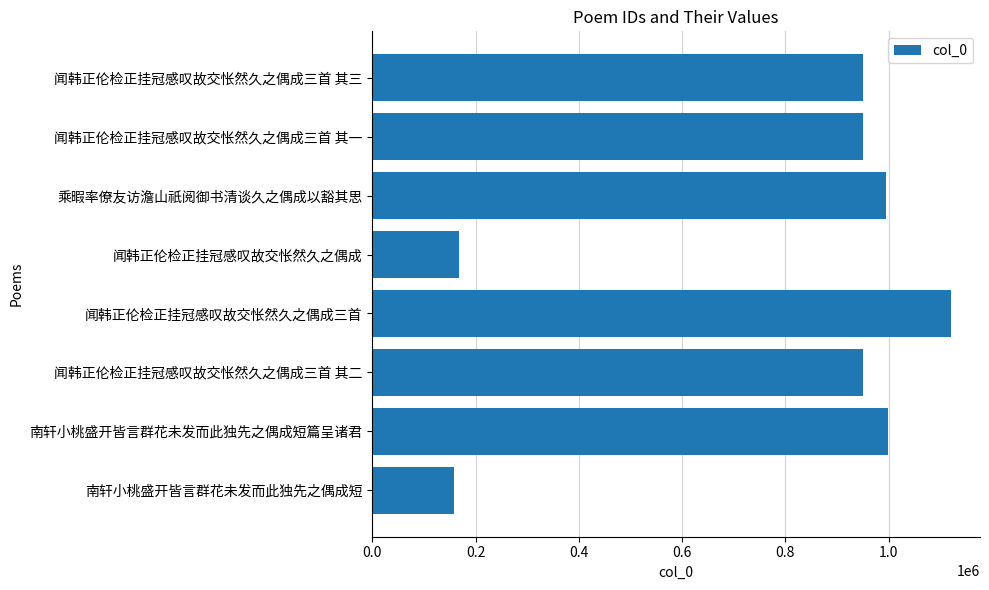

Is it true that the value at 闻韩正伦检正挂冠感叹故交怅然久之偶成三首 其一 is 1441270?

False